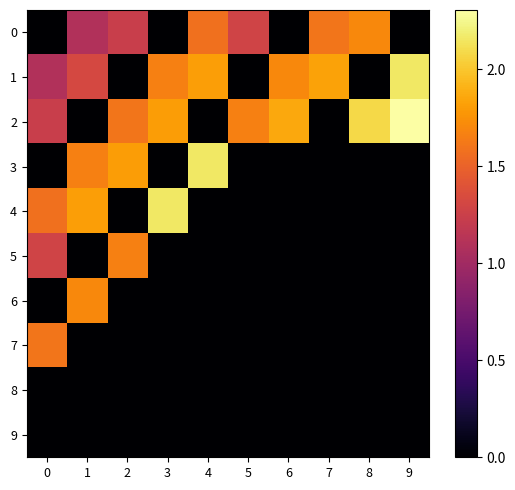

Reading right to left, transcribe all the data shown in this chart.

0: 9=0.0	8=1.7	7=1.6	6=0.0	5=1.3	4=1.6	3=0.0	2=1.2	1=1.1	0=0.0
1: 9=2.2	8=0.0	7=1.8	6=1.7	5=0.0	4=1.8	3=1.7	2=0.0	1=1.3	0=1.1
2: 9=2.3	8=2.1	7=0.0	6=1.9	5=1.7	4=0.0	3=1.8	2=1.6	1=0.0	0=1.2
3: 9=0.0	8=0.0	7=0.0	6=0.0	5=0.0	4=2.2	3=0.0	2=1.8	1=1.7	0=0.0
4: 9=0.0	8=0.0	7=0.0	6=0.0	5=0.0	4=0.0	3=2.2	2=0.0	1=1.8	0=1.6
5: 9=0.0	8=0.0	7=0.0	6=0.0	5=0.0	4=0.0	3=0.0	2=1.7	1=0.0	0=1.3
6: 9=0.0	8=0.0	7=0.0	6=0.0	5=0.0	4=0.0	3=0.0	2=0.0	1=1.7	0=0.0
7: 9=0.0	8=0.0	7=0.0	6=0.0	5=0.0	4=0.0	3=0.0	2=0.0	1=0.0	0=1.6
8: 9=0.0	8=0.0	7=0.0	6=0.0	5=0.0	4=0.0	3=0.0	2=0.0	1=0.0	0=0.0
9: 9=0.0	8=0.0	7=0.0	6=0.0	5=0.0	4=0.0	3=0.0	2=0.0	1=0.0	0=0.0